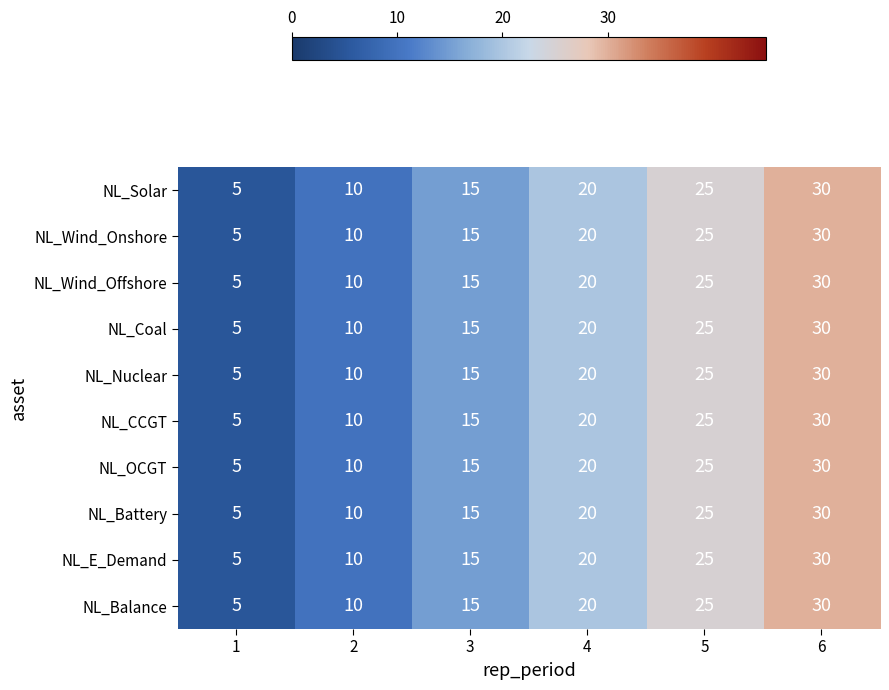

What is the difference between the NL_Wind_Offshore values at 5 and 6?

5